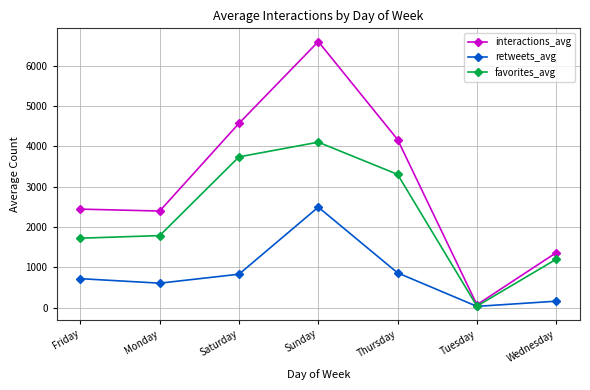

How many interior local peaks does the retweets_avg series have?

1